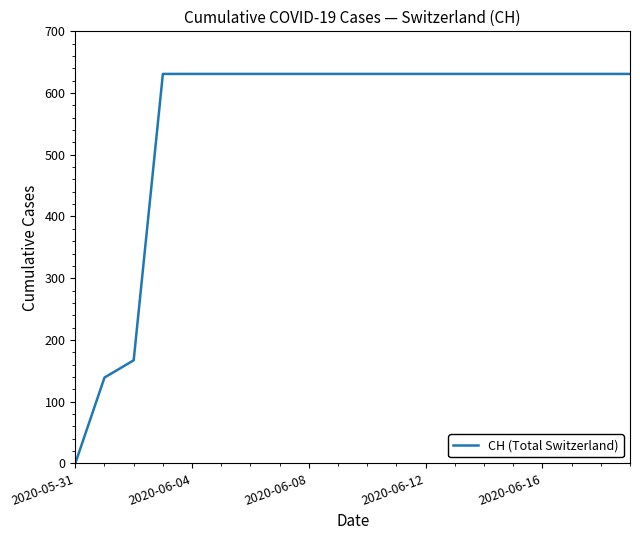

What is the maximum value shown in the chart?

631